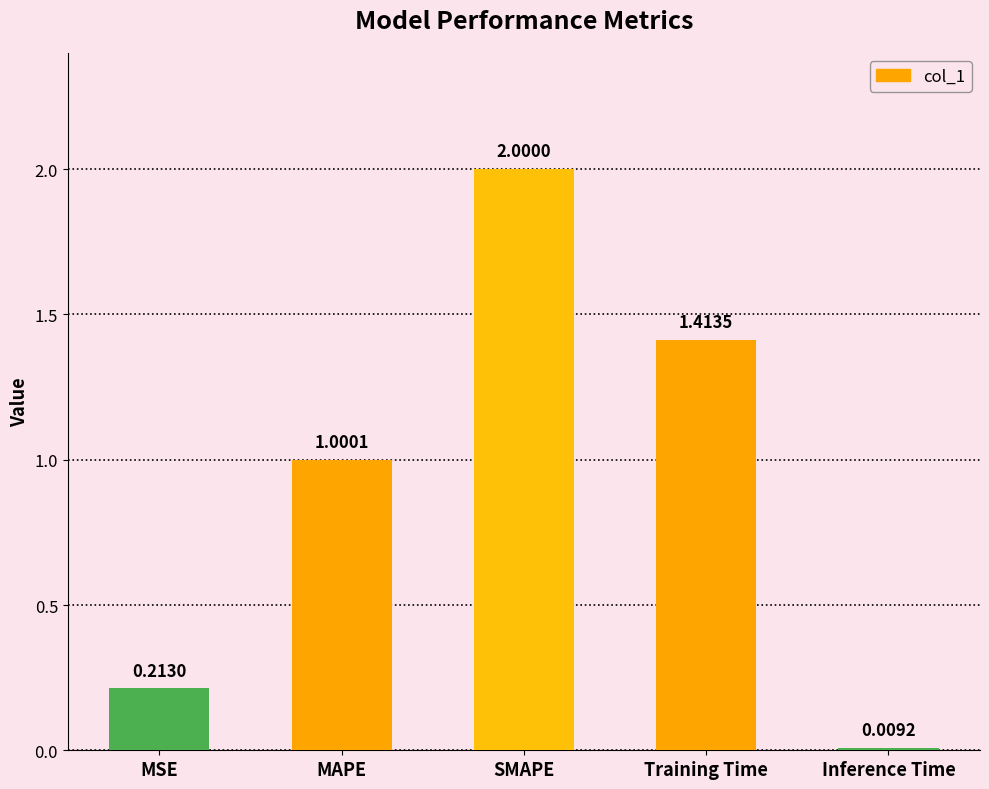

Where does the data first go above 1?

MAPE